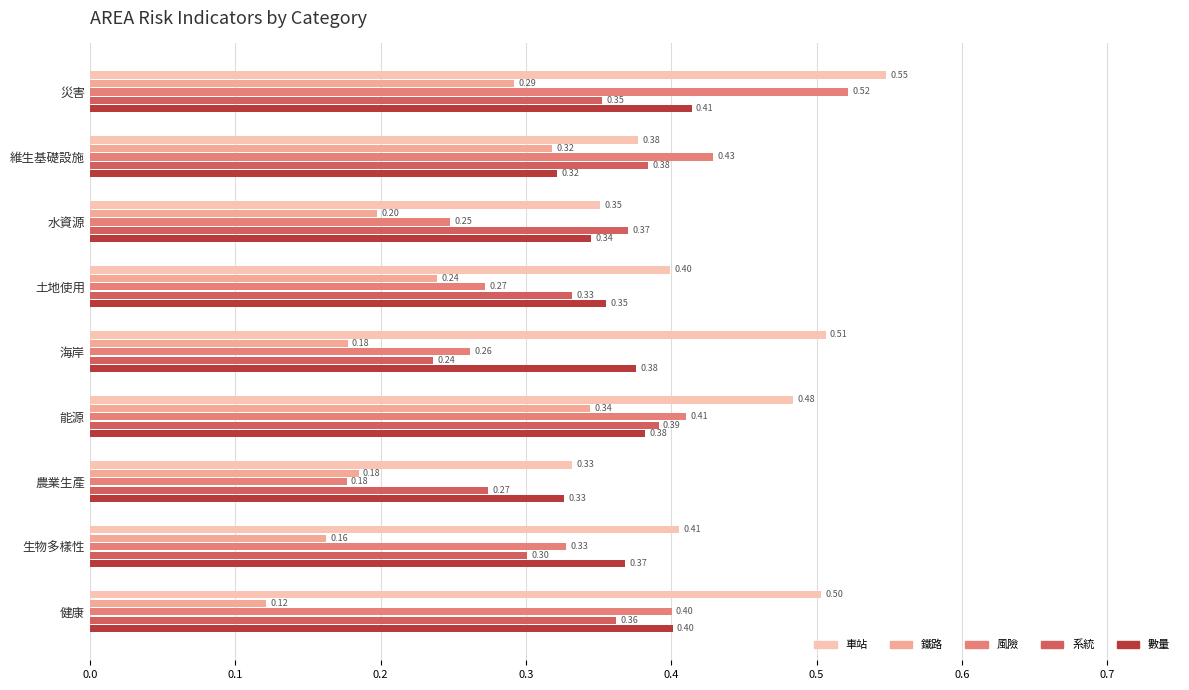

At which label does 風險 reach its peak?

災害